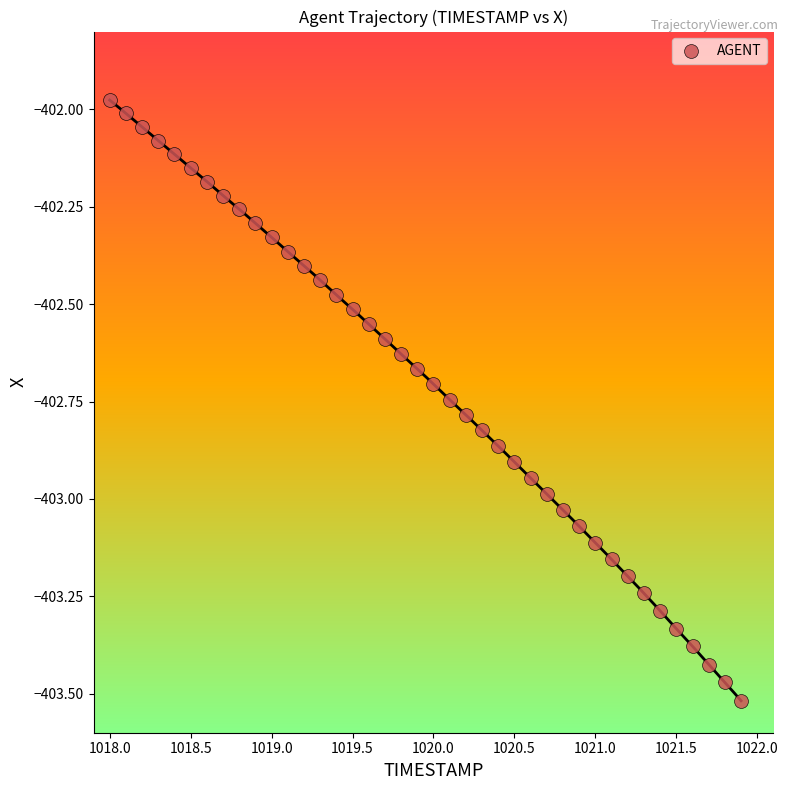

What is the range of X values (max minus min)?

3.9